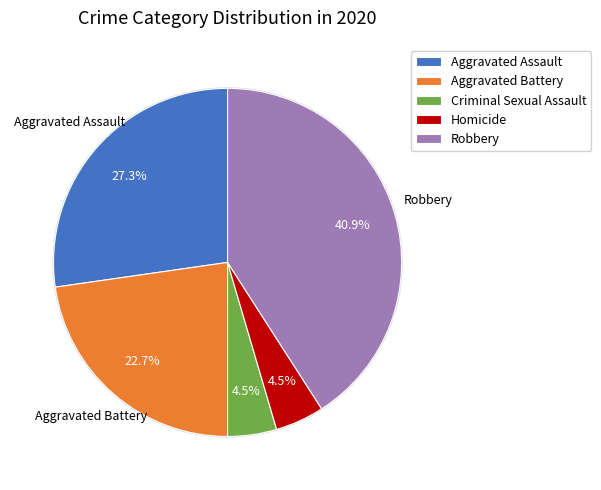

Which slice is the largest?

Robbery